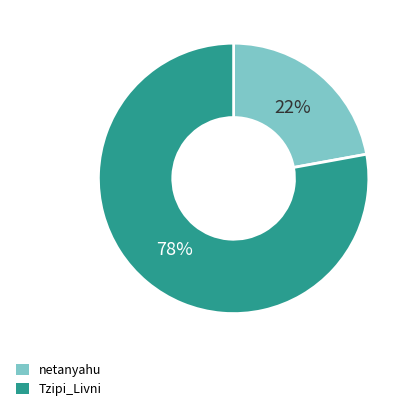

To the nearest percent, what is the difference between the largest and smallest slice percentages?

56%